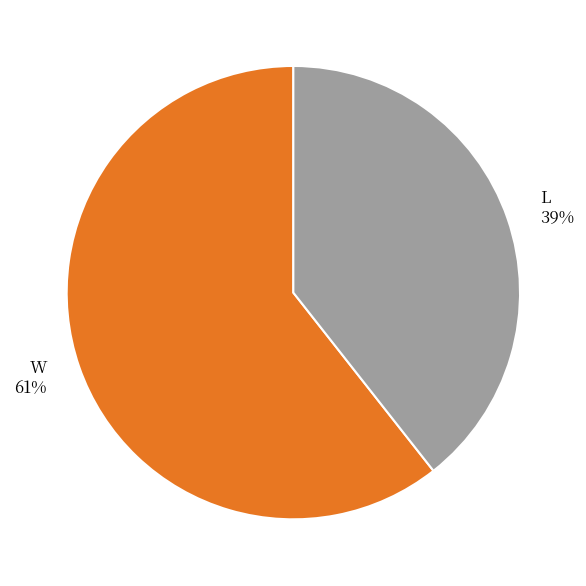

Which has a higher value, L or W?

W